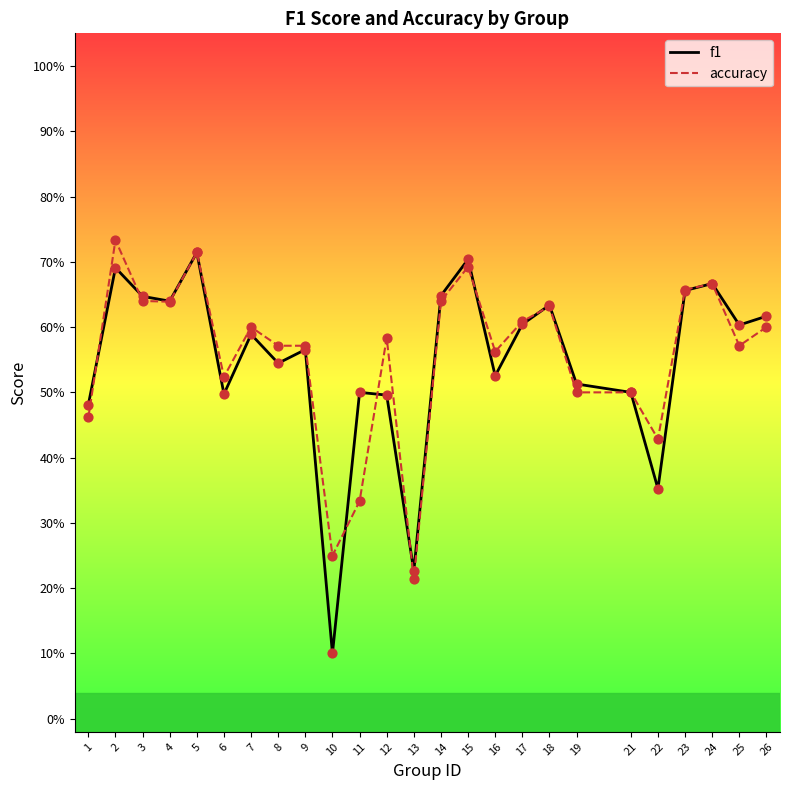

Is the value of accuracy at 19 greater than the value of f1 at 17?

No